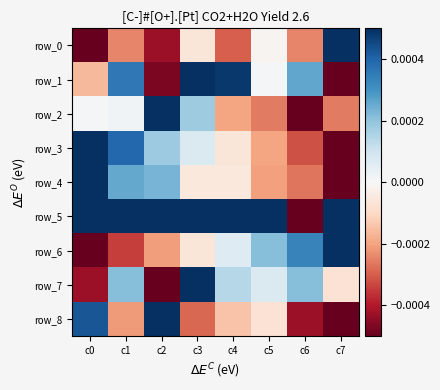

Where does the row_4 series first go above 0?

c0